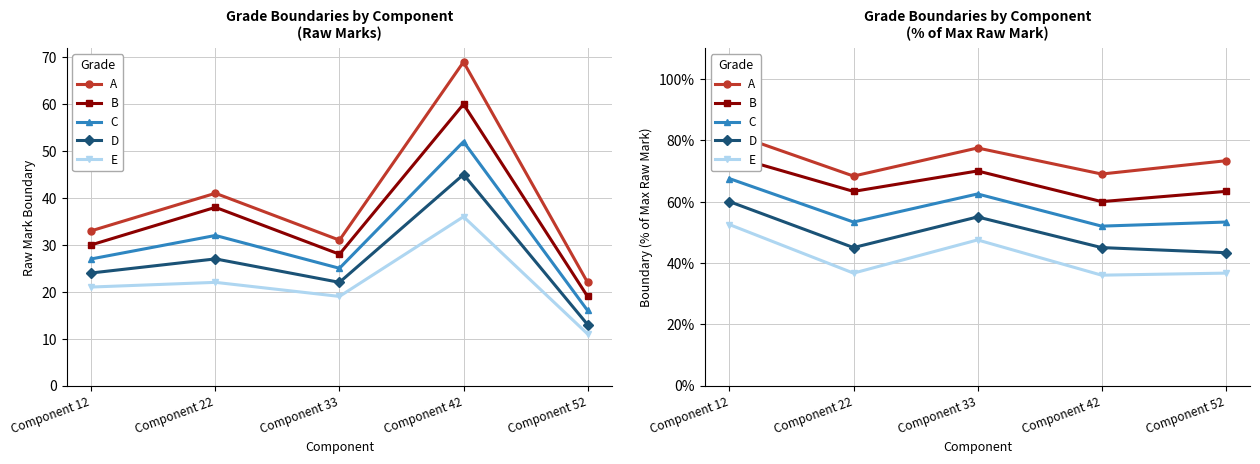

What is the difference between the second highest and minimum values in the B series?

10.0